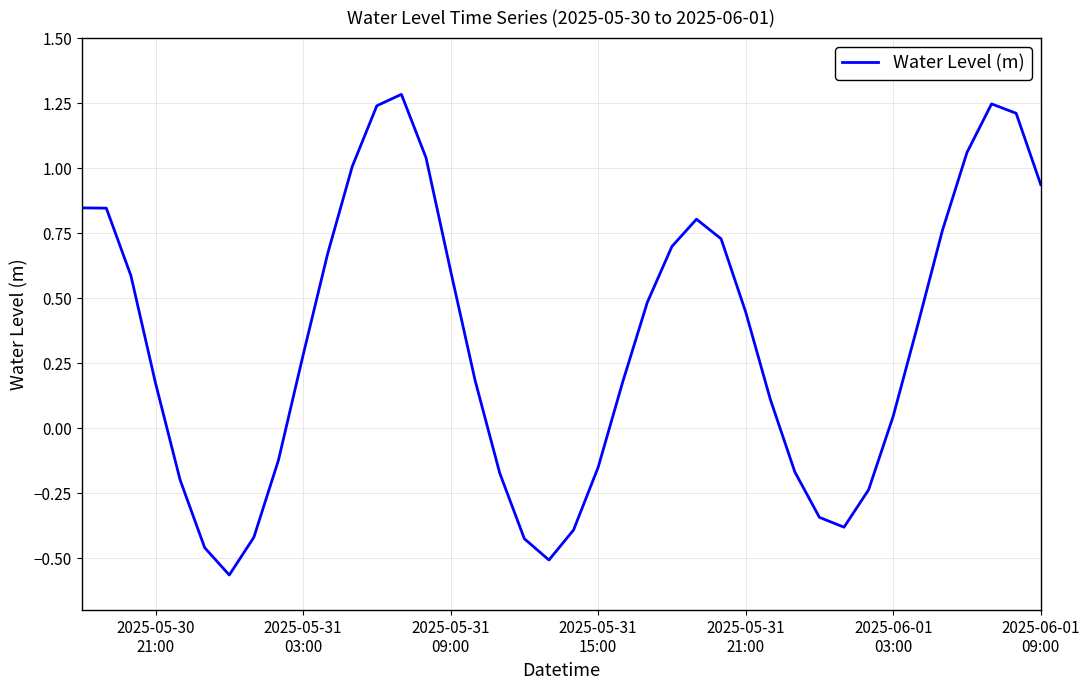

How many lines are shown in the chart?

1